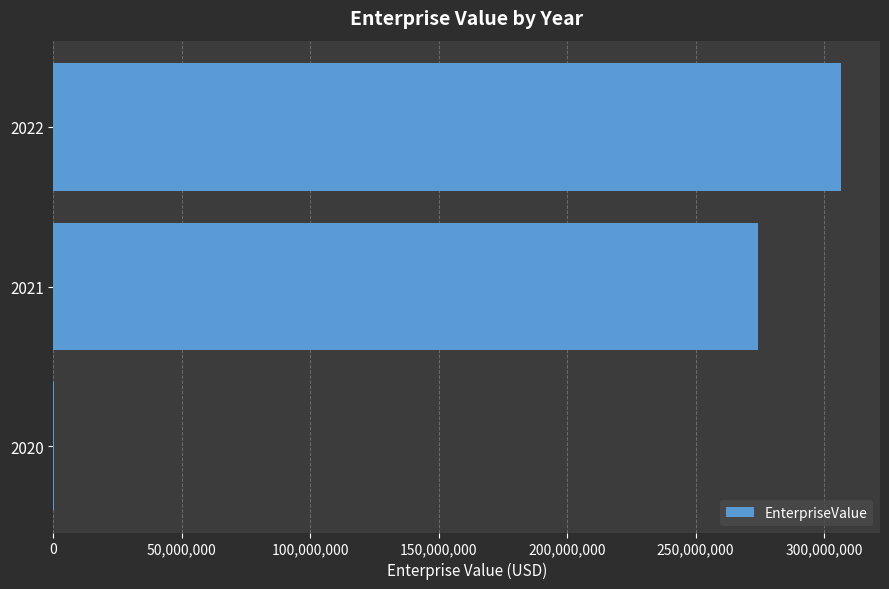

How many data points are above 274225872?

2